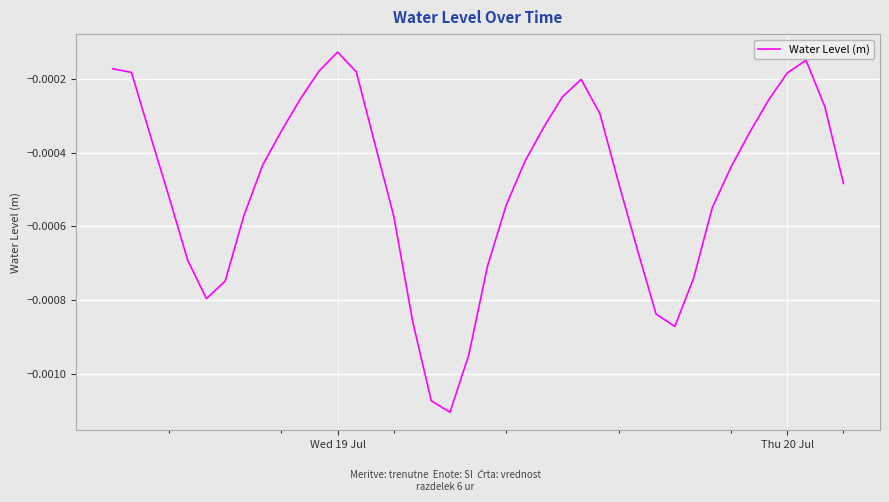

At which label is the value closest to 0?

Wed 19 Jul